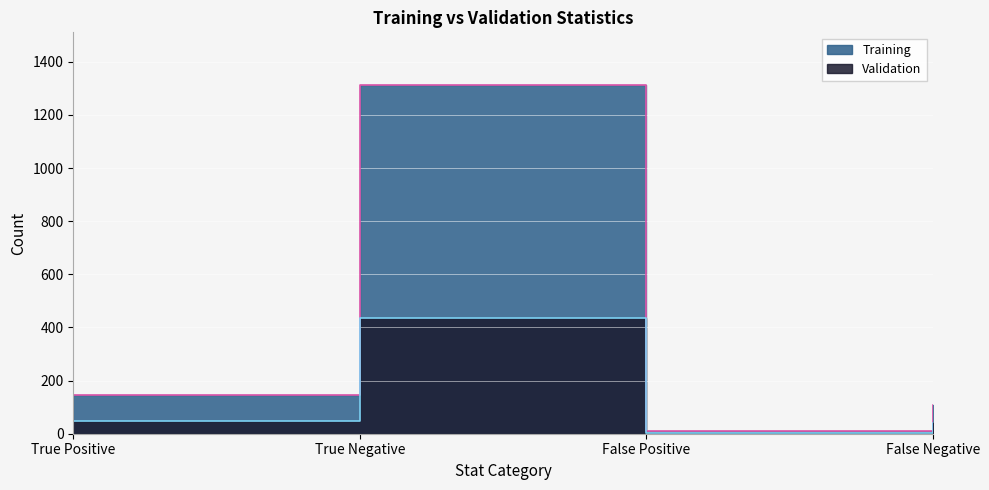

How many categories are shown in the chart?

4